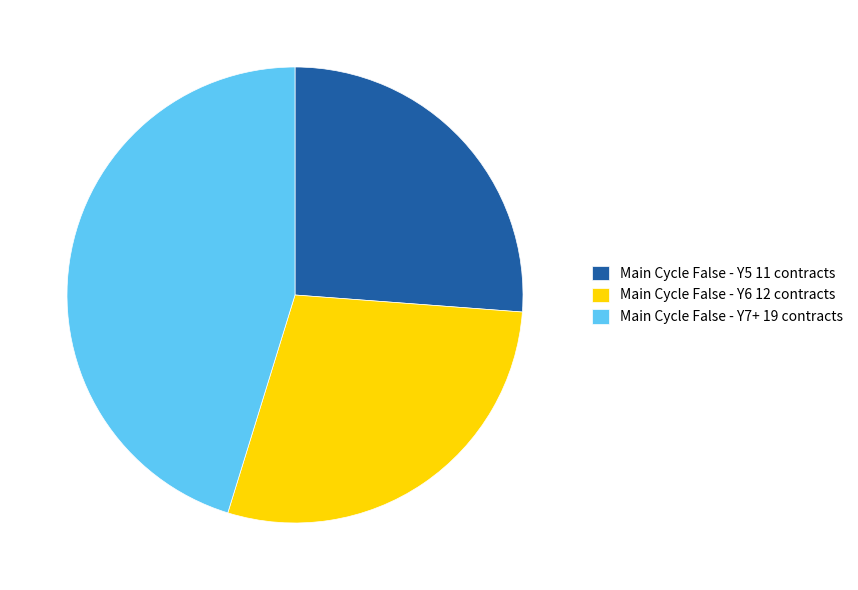

The Main Cycle False - Y6 12 contracts slice represents 29% of the pie. True or false?

True